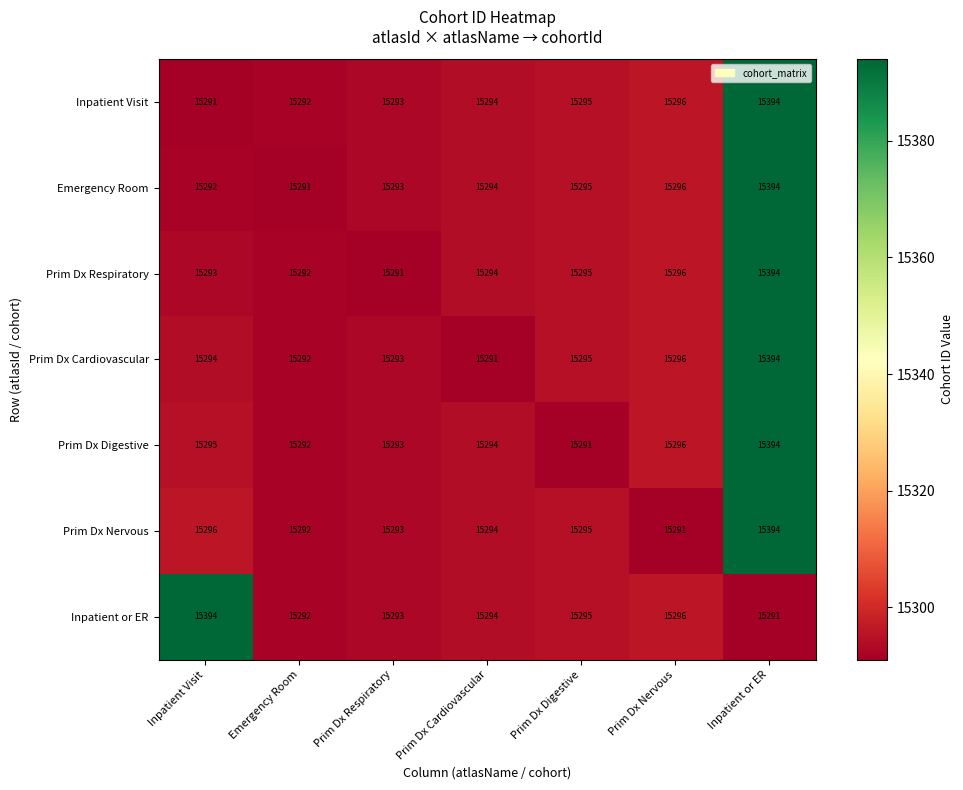

The Inpatient Visit series shows 15293 at Prim Dx Respiratory. True or false?

True